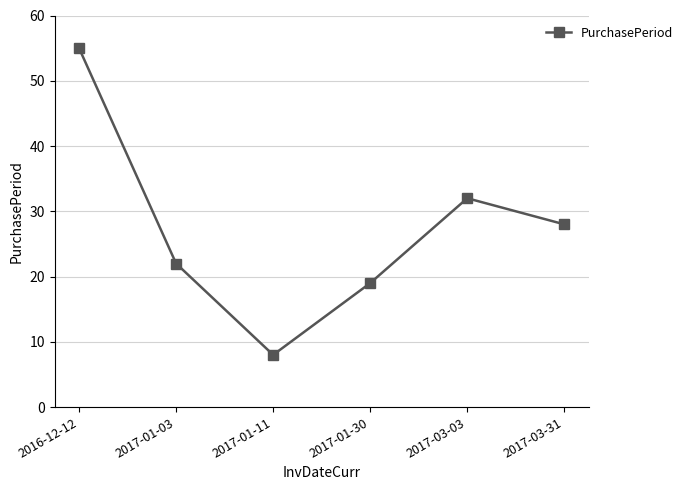

At which label does the data first exceed 28?

2016-12-12